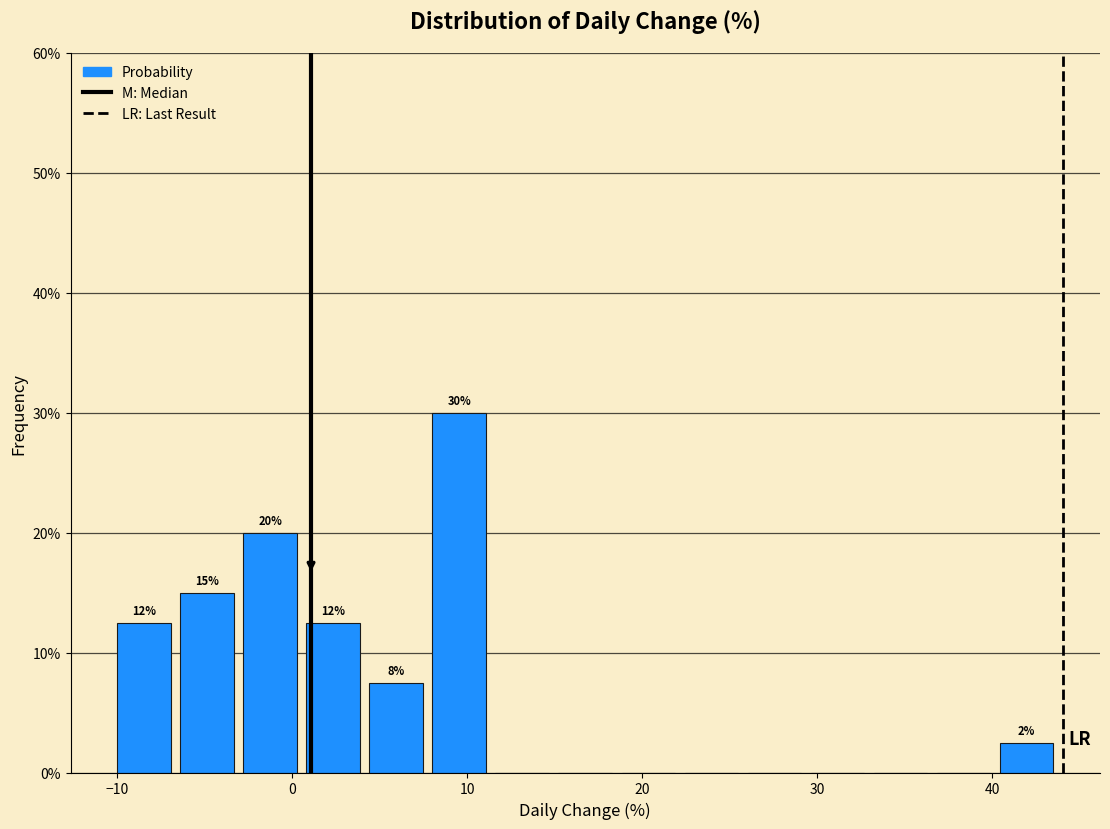

Around what value on the x-axis is the tallest bar? Give the approximate position of its centre, as read against the axis.

10